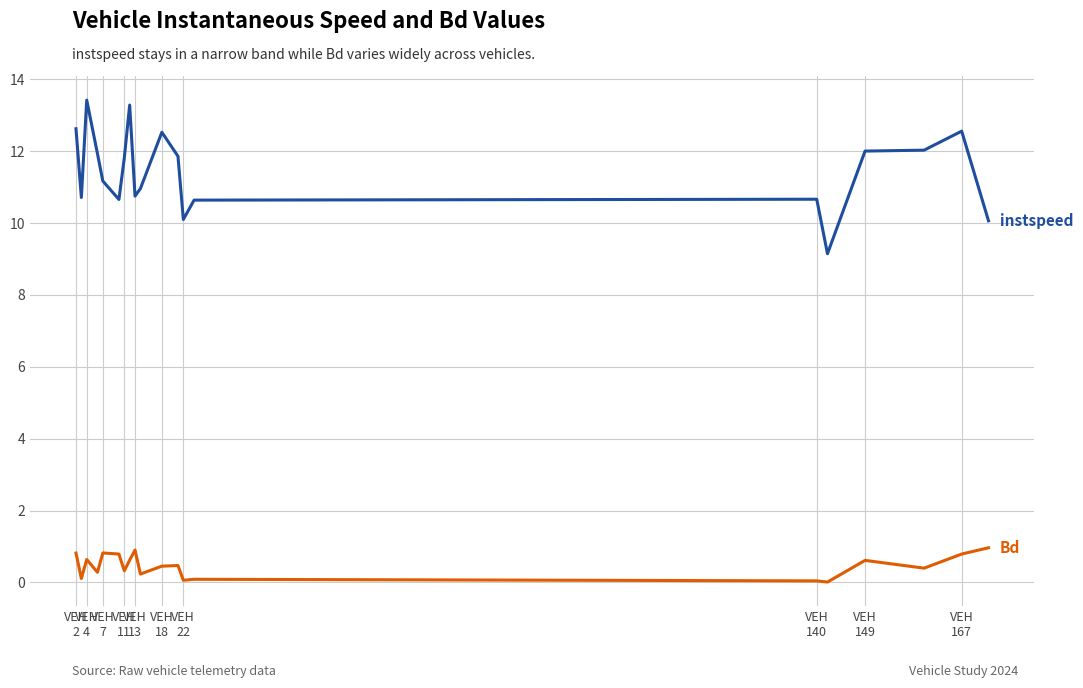

What is the greatest value displayed?

13.4